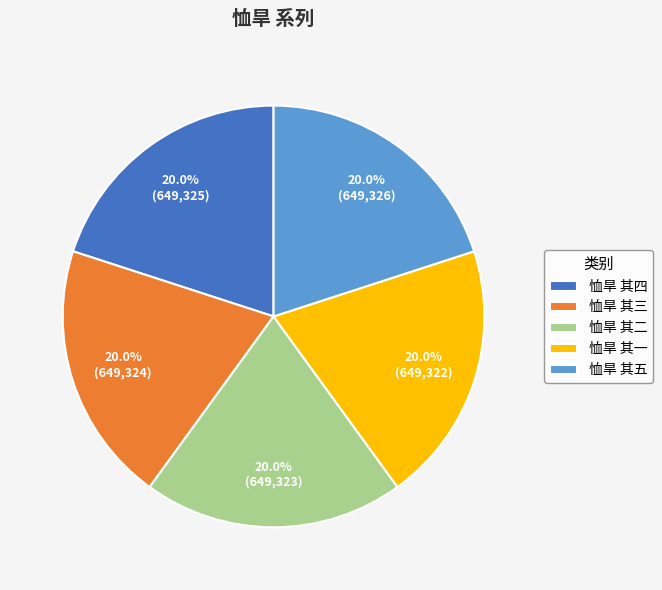

The 恤旱 其一 slice represents 27% of the pie. True or false?

False